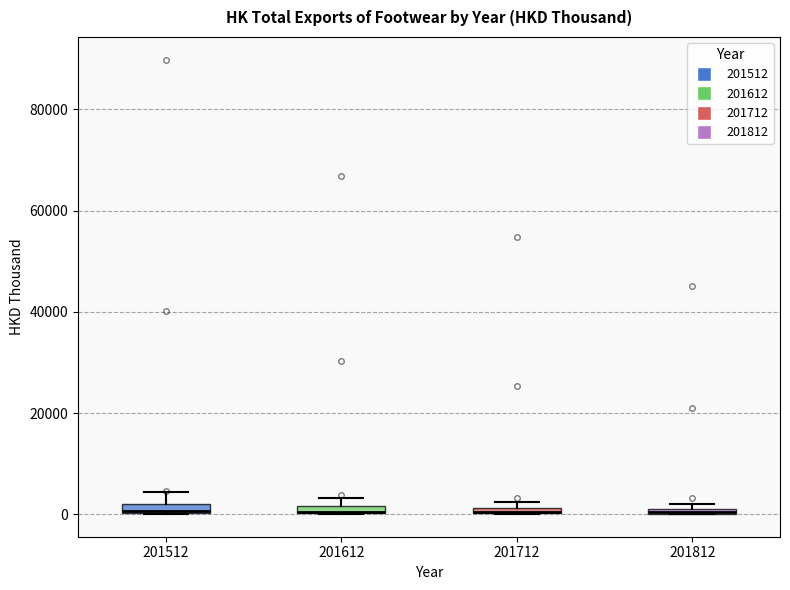

Where is the lower edge of the box at x = 201712 on the y-axis? The values are not printed on the chart, so give them approximately, as read against the axis.

0